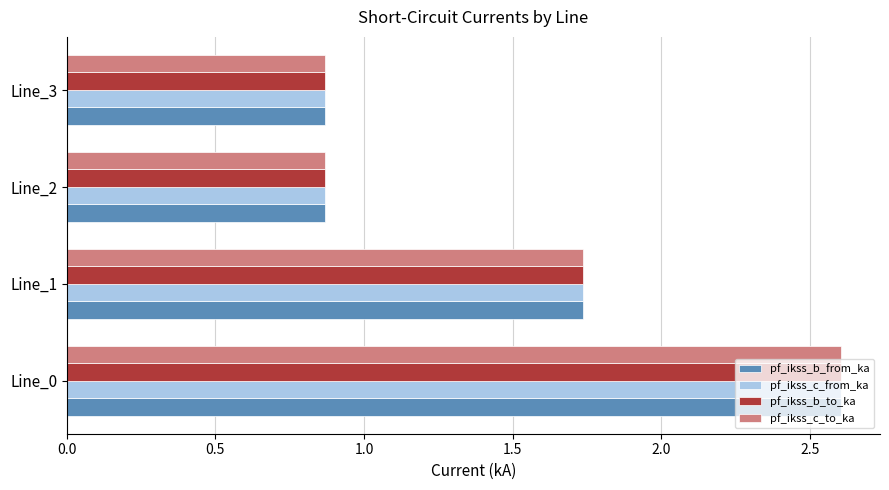

What is the sum of the pf_ikss_b_from_ka values at Line_0 and Line_3?

3.5